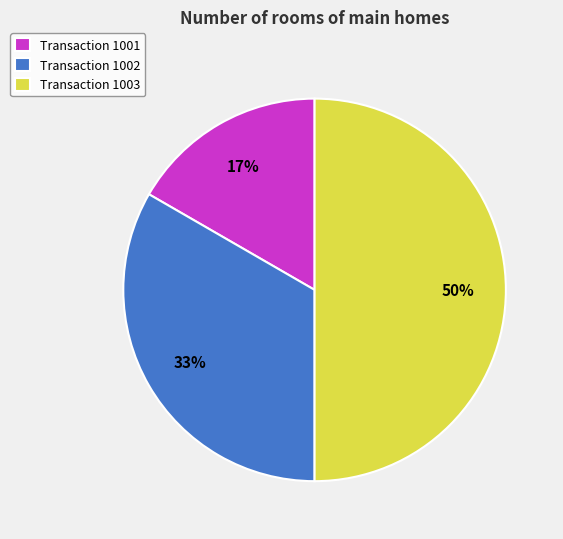

Does Transaction 1001 account for over 50% of the chart?

No